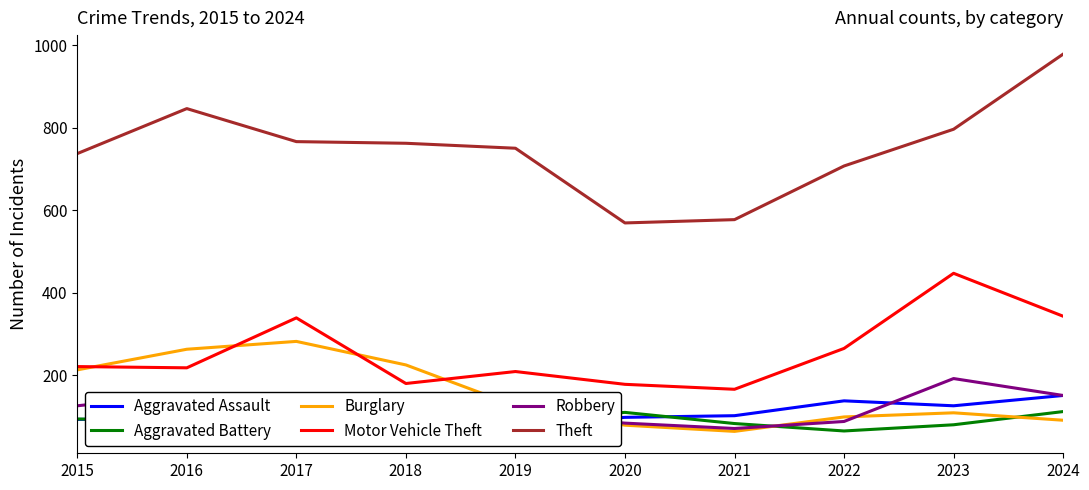

At which category is the sum across all series the highest?

2024